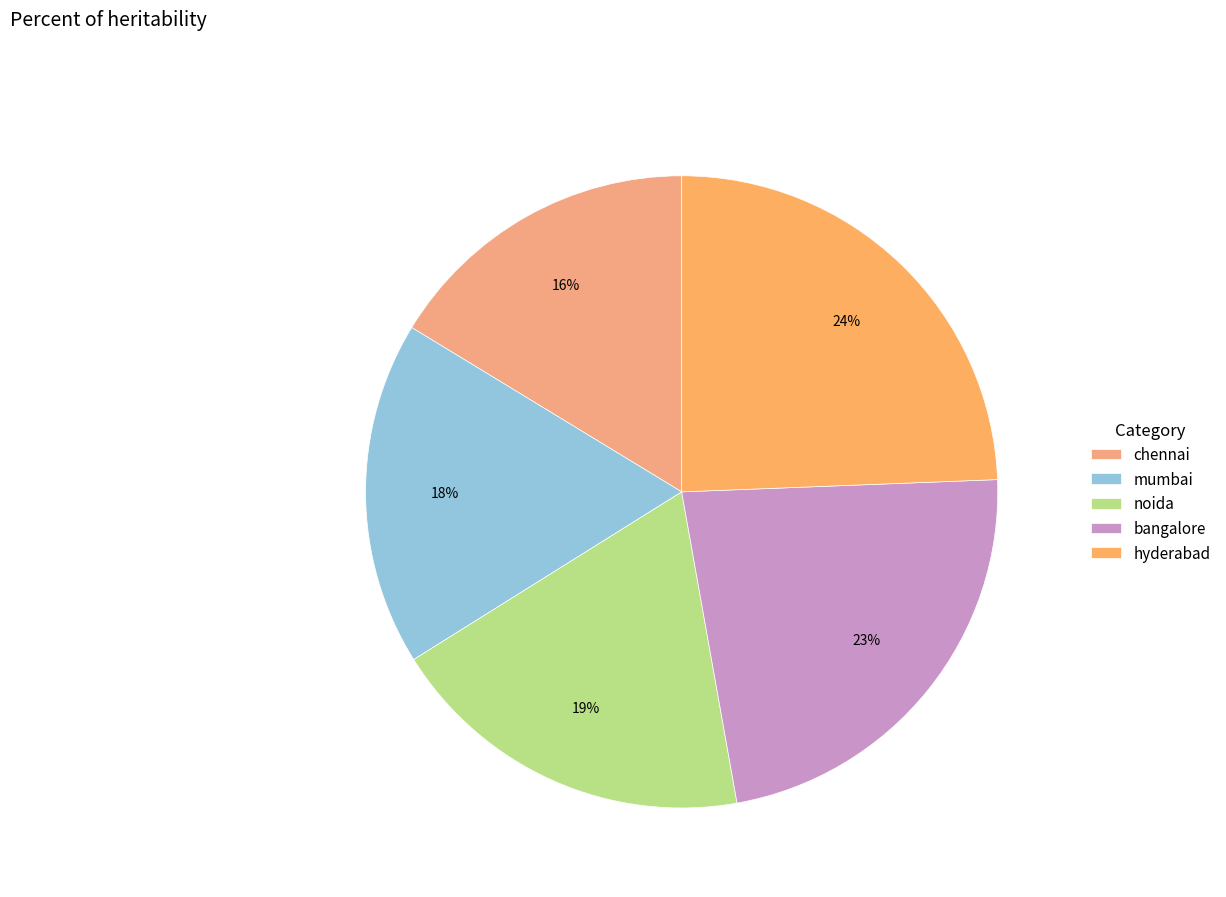

Does noida represent more than half of the total?

No